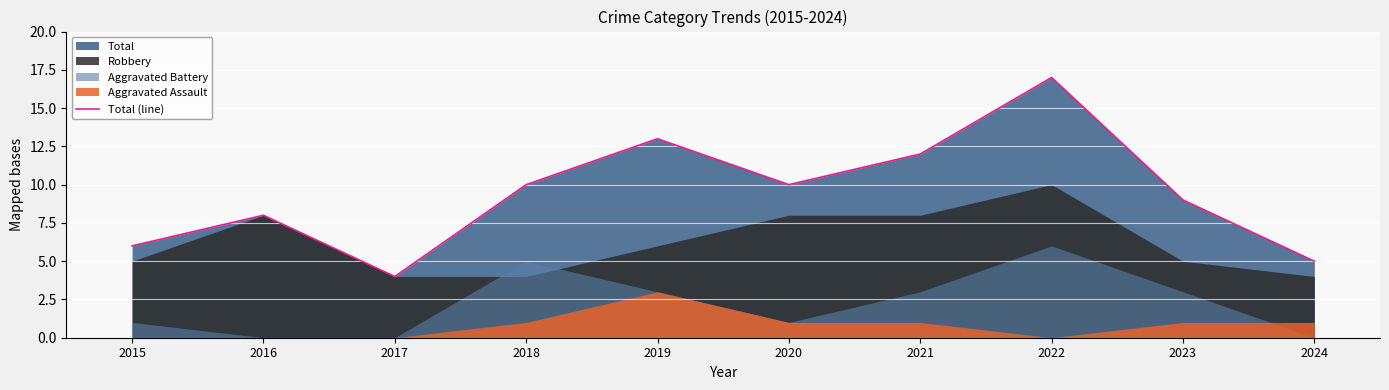

What is the difference between the values at 2015 and 2020?

4